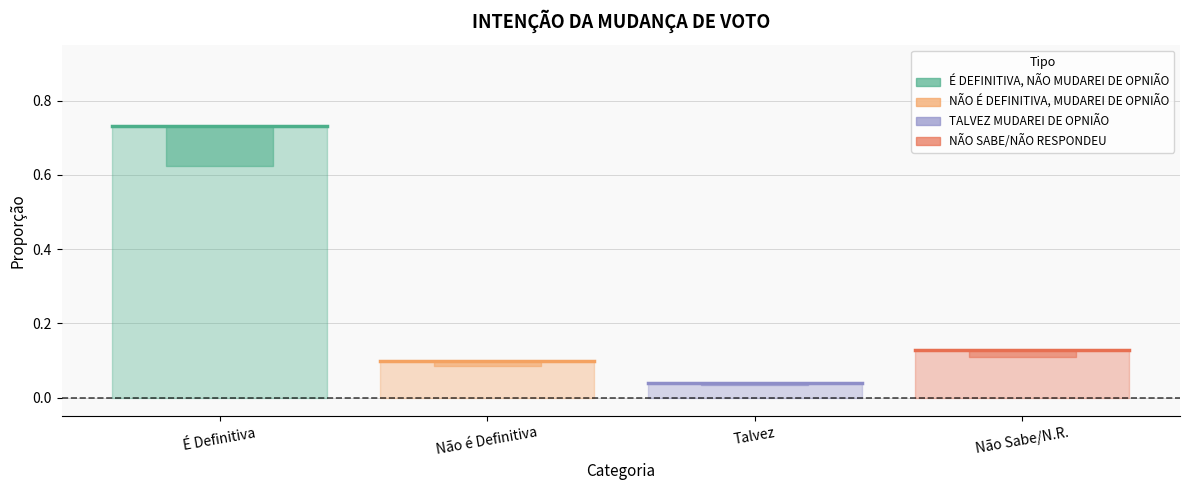

What is the sum of all values?

1.0